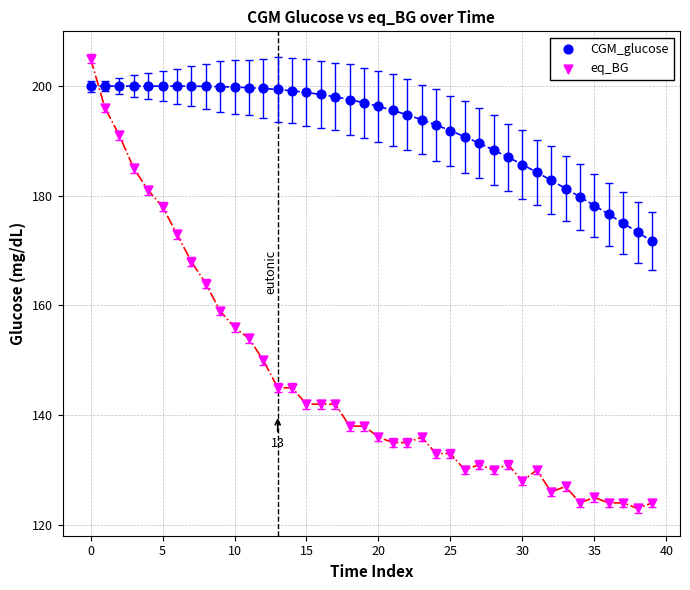

Which series has the largest Y range (max minus min)?

eq_BG